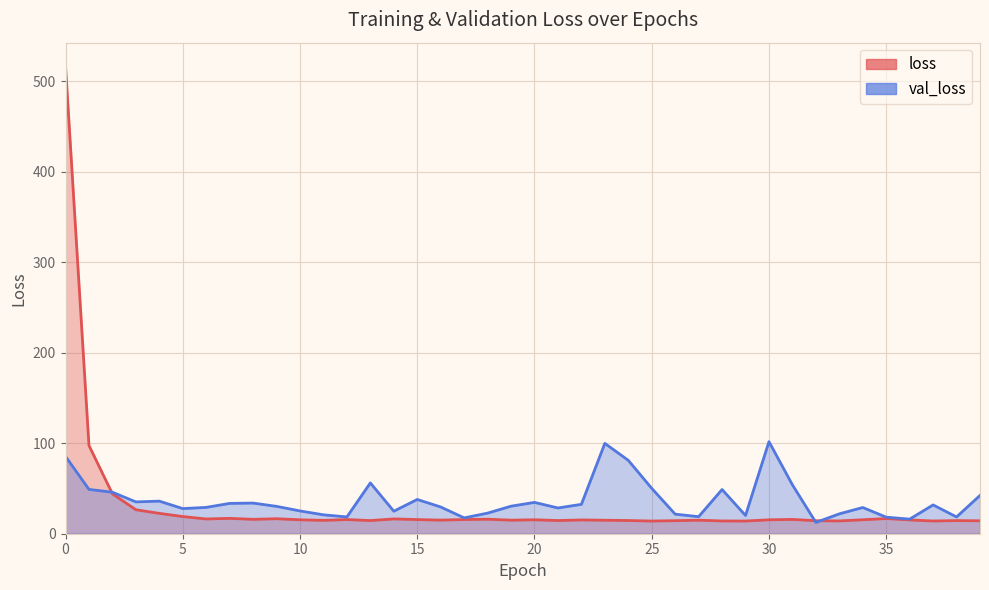

What is the value of the loss point at the 7th from the left?

16.3